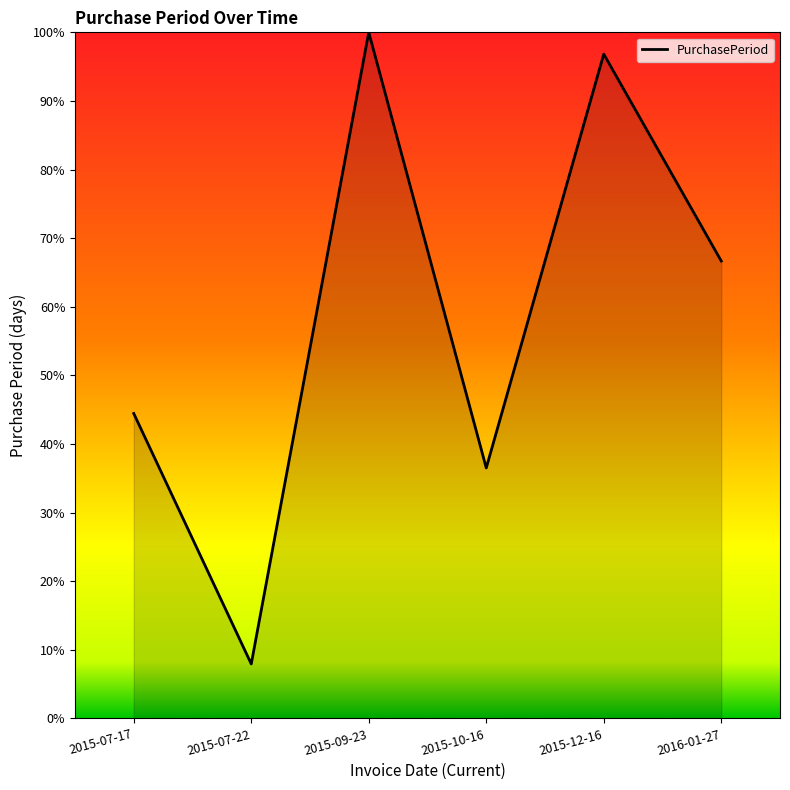

Does the chart have visible grid lines?

No